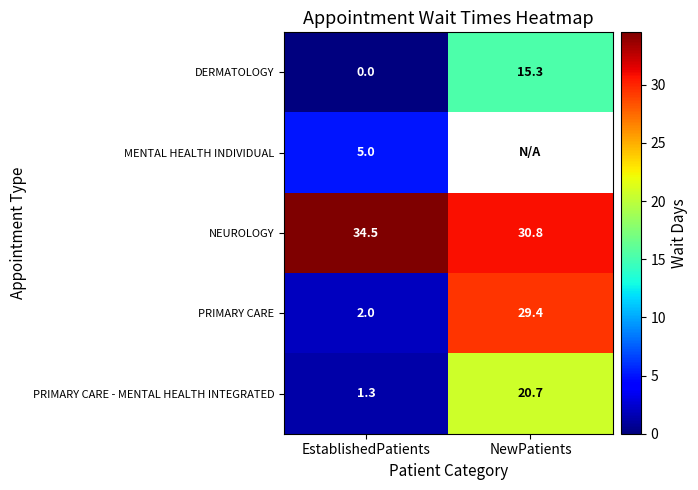

At which label does NEUROLOGY first exceed 34?

EstablishedPatients